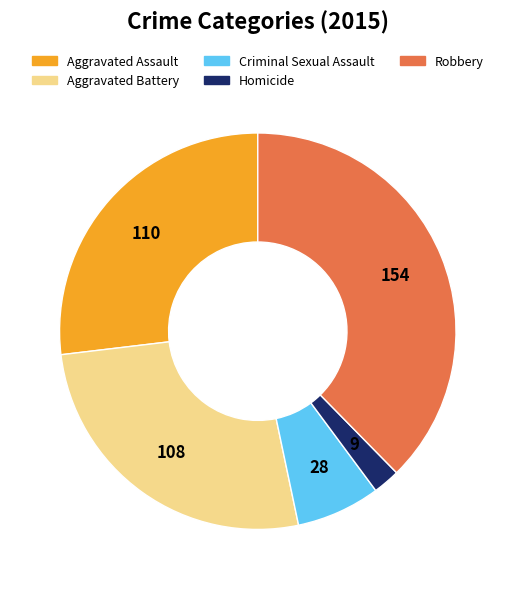

What is the ratio of the value at Robbery to the value at Homicide?

17.1